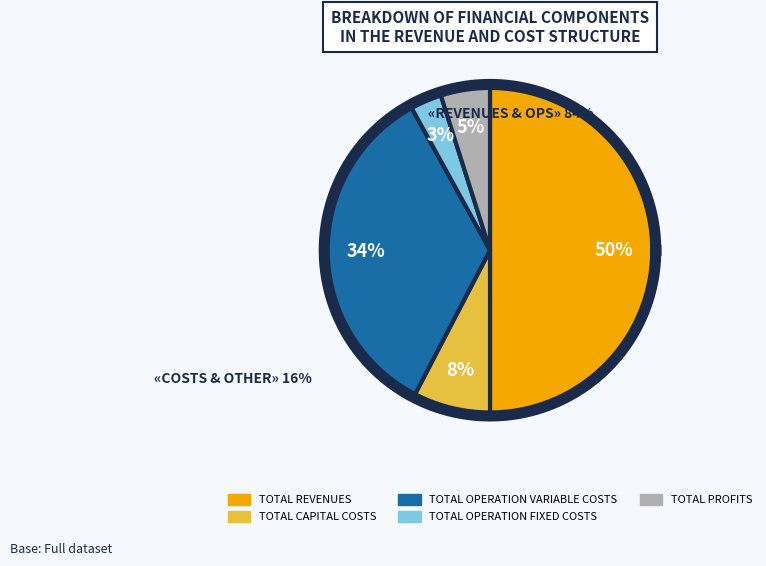

Is there any slice that represents more than half of the pie?

No